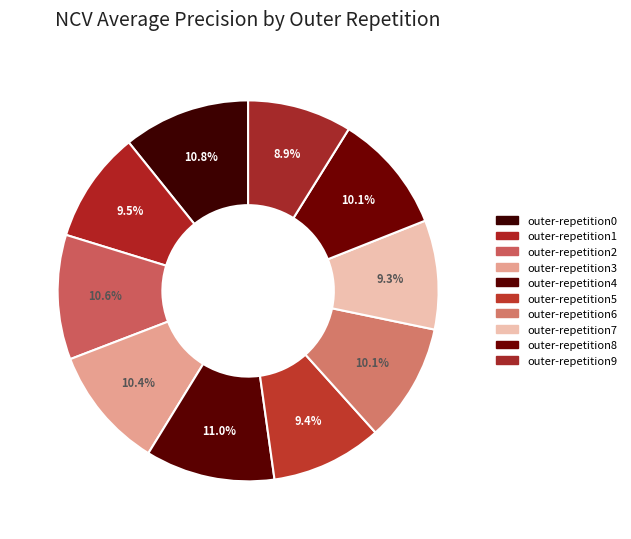

What percentage do outer-repetition0 and outer-repetition6 together represent?

20.9%